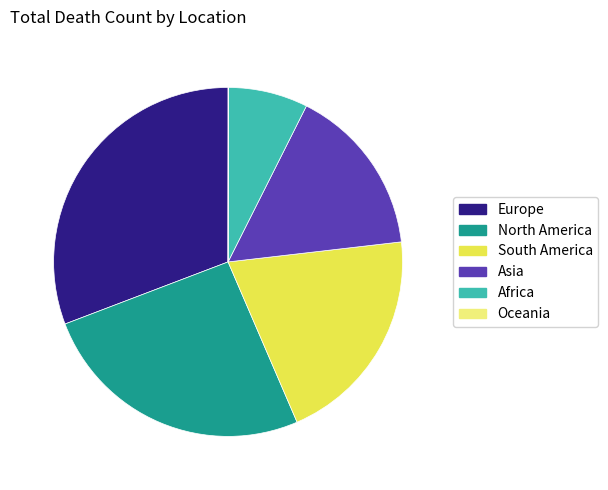

Does North America represent more than half of the total?

No